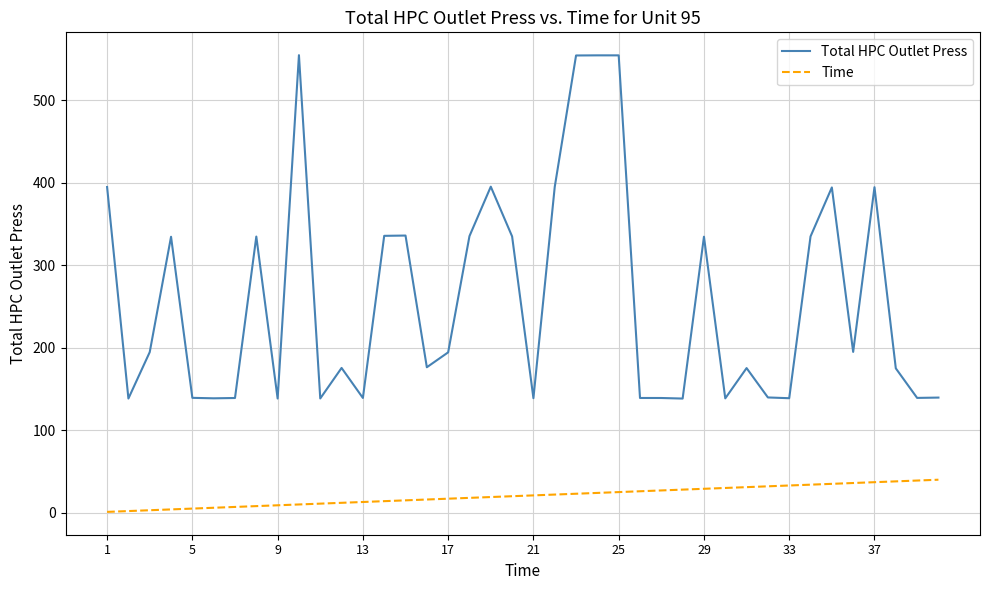

List the series in order of their overall mean, lowest first.

Time, Total HPC Outlet Press